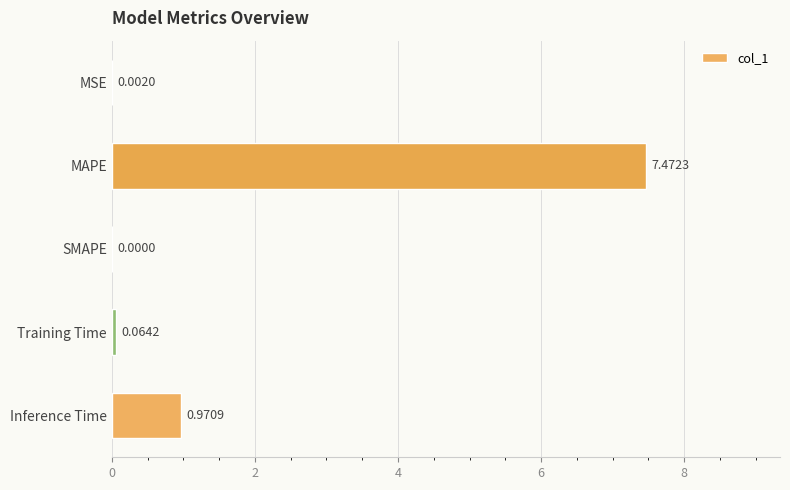

Which has a higher value, MAPE or MSE?

MAPE